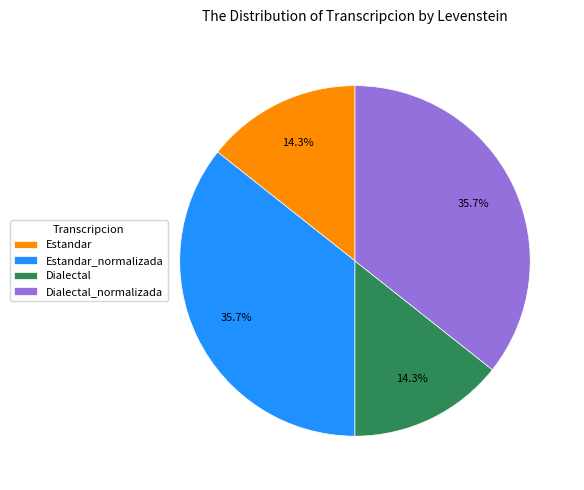

How much of the chart is everything except Estandar?

85.7%